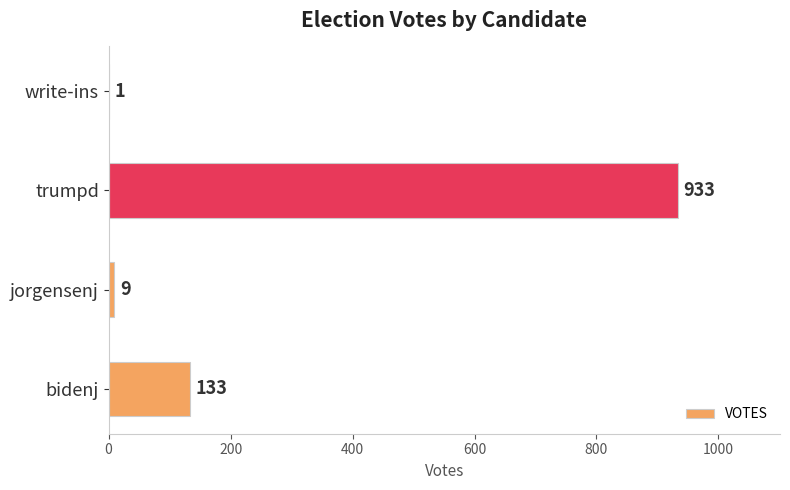

At which label is the value closest to 467?

bidenj